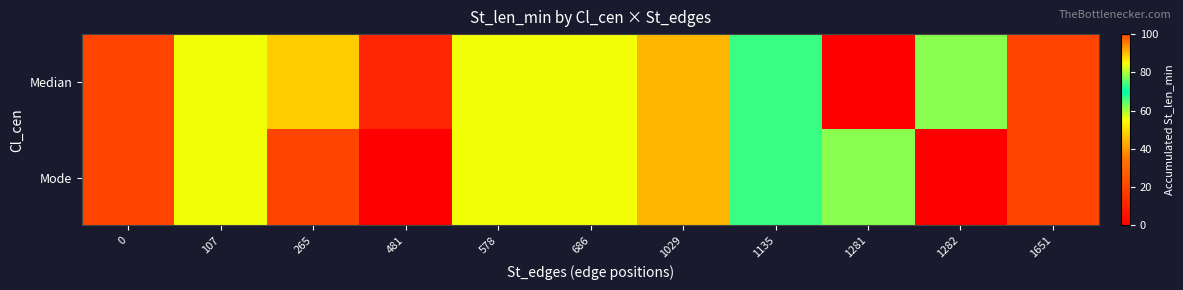

At which category does the chart reach its minimum across all series?

1281